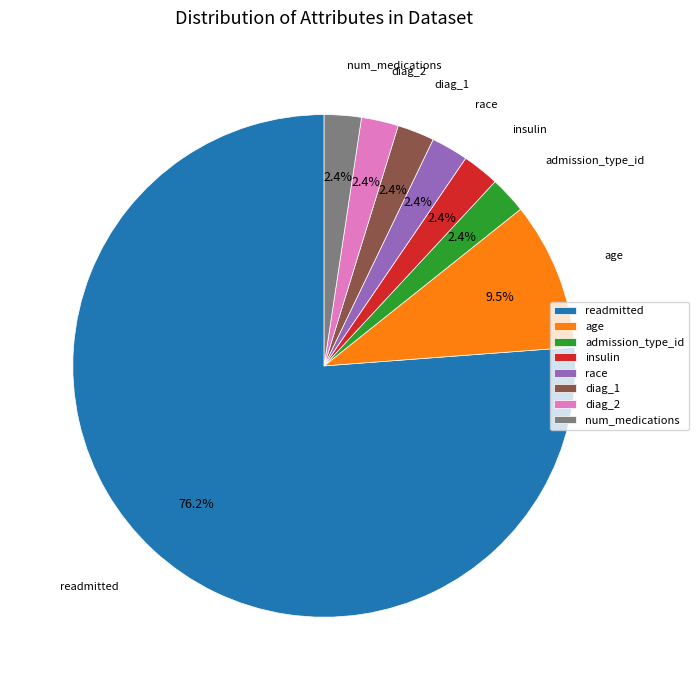

Combined, do diag_1 and admission_type_id account for over 50%?

No